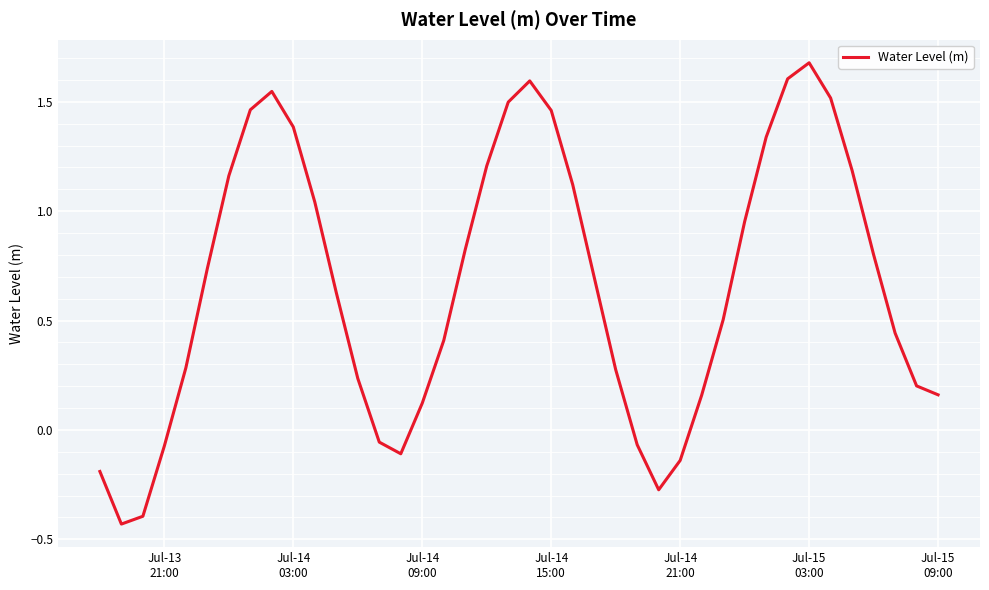

What is the difference between the maximum and minimum values?

2.1